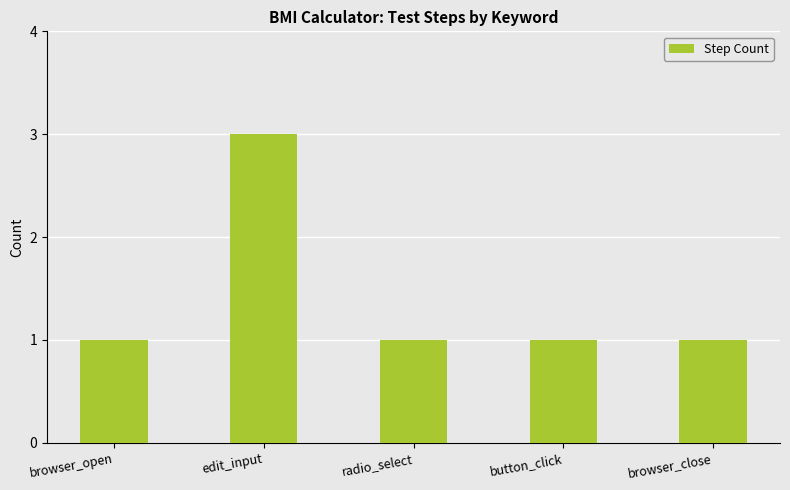

What is the sum of the values at browser_open and browser_close?

2